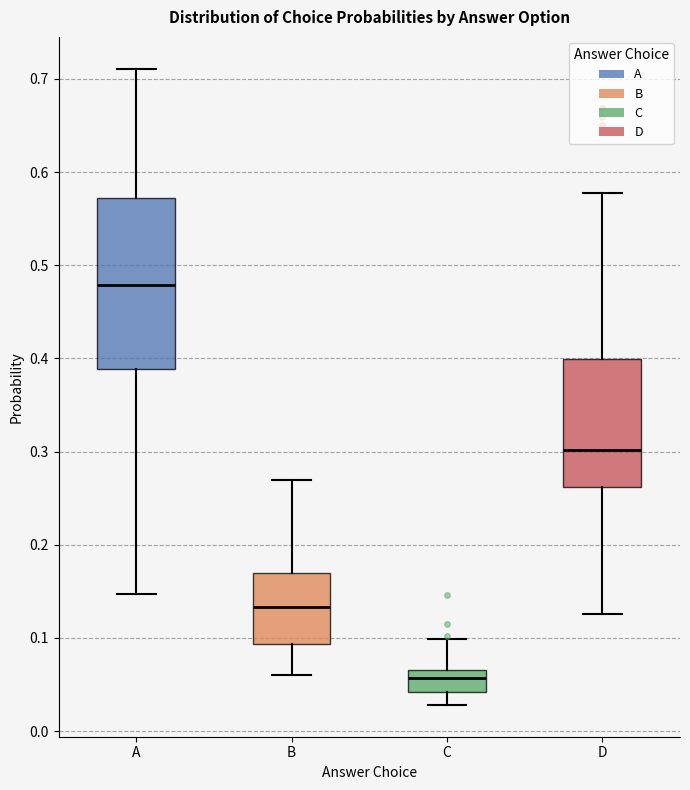

Which box's median line is the highest?

A